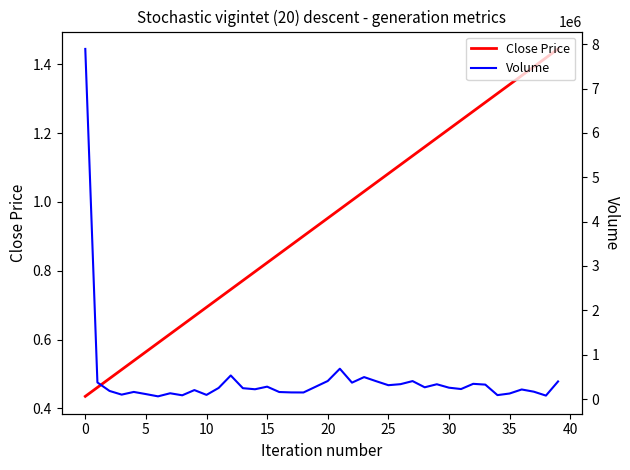

Between 18 and 29, which series saw the biggest shift?

Volume